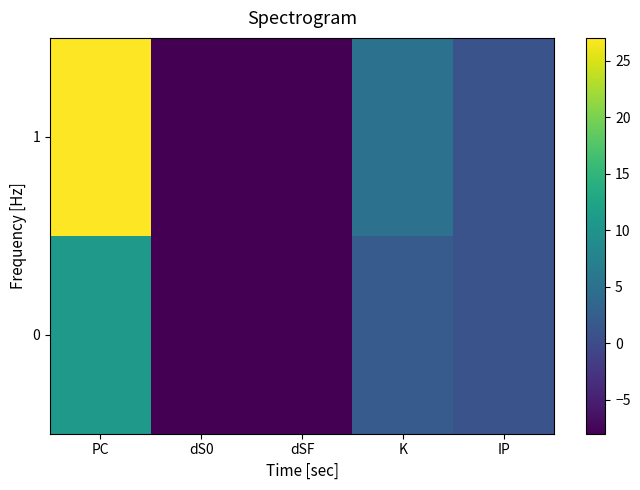

What is the total value across all series at PC?

38